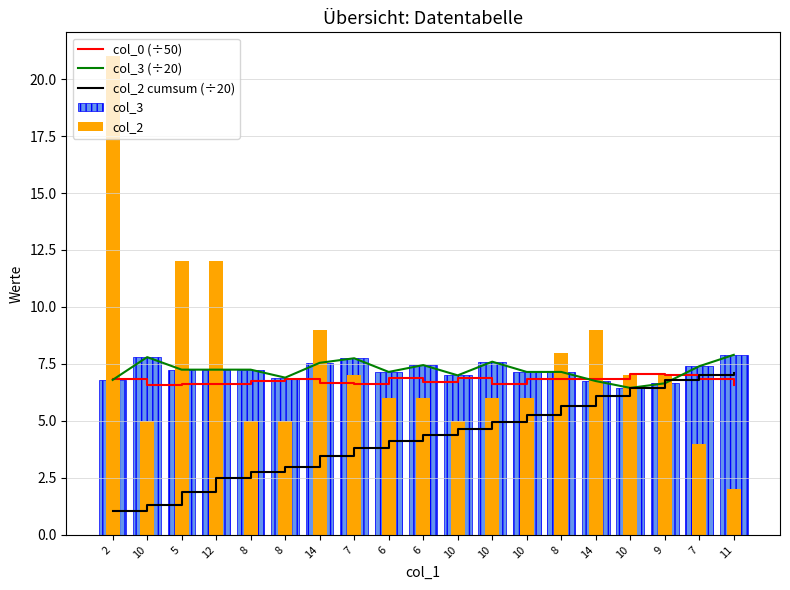

Between 10 and 8, which is larger?

8